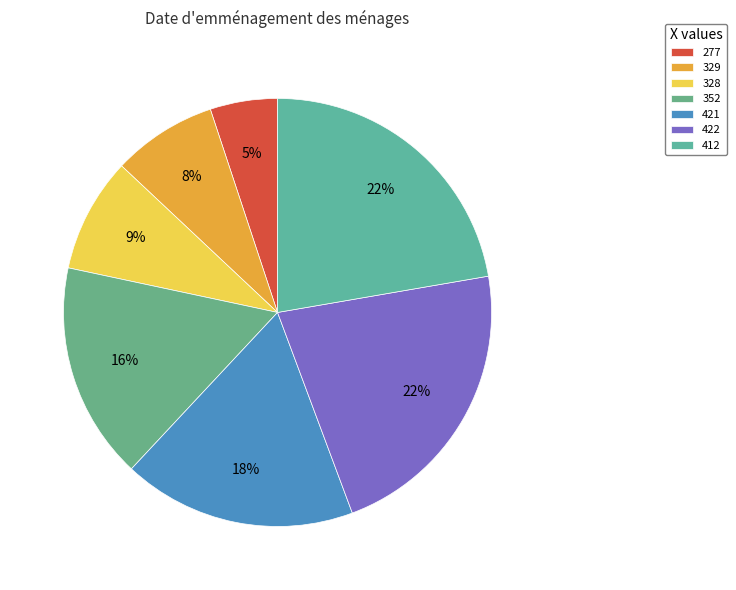

Does 277 represent more than half of the total?

No